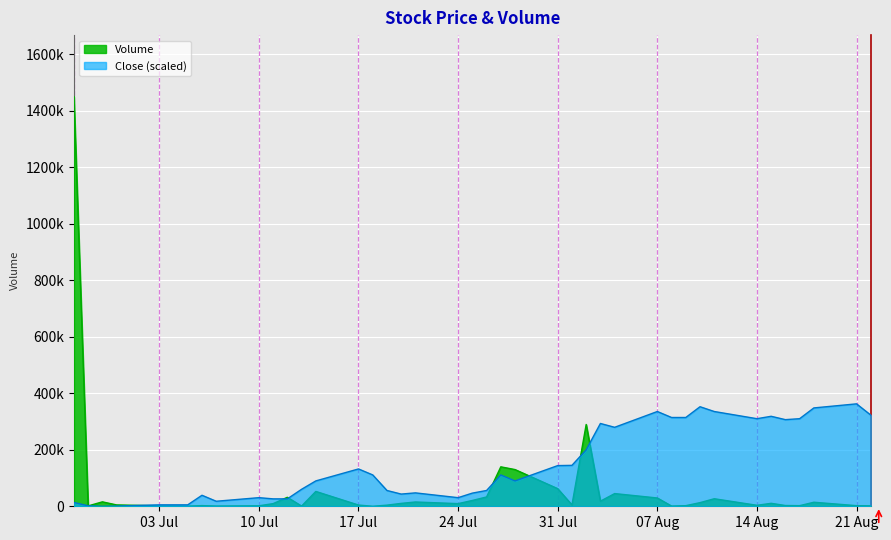

True or false: Volume and Close intersect in this chart.

True